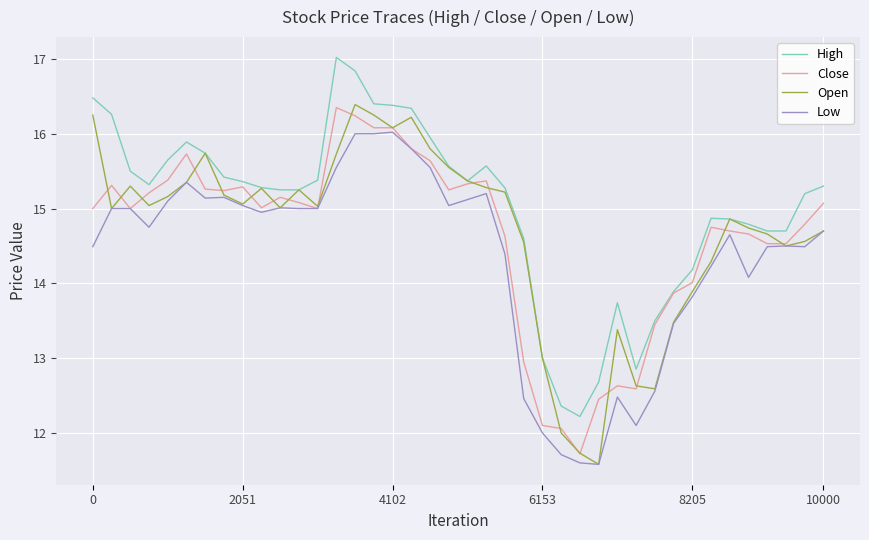

What is the smallest value displayed?

11.6